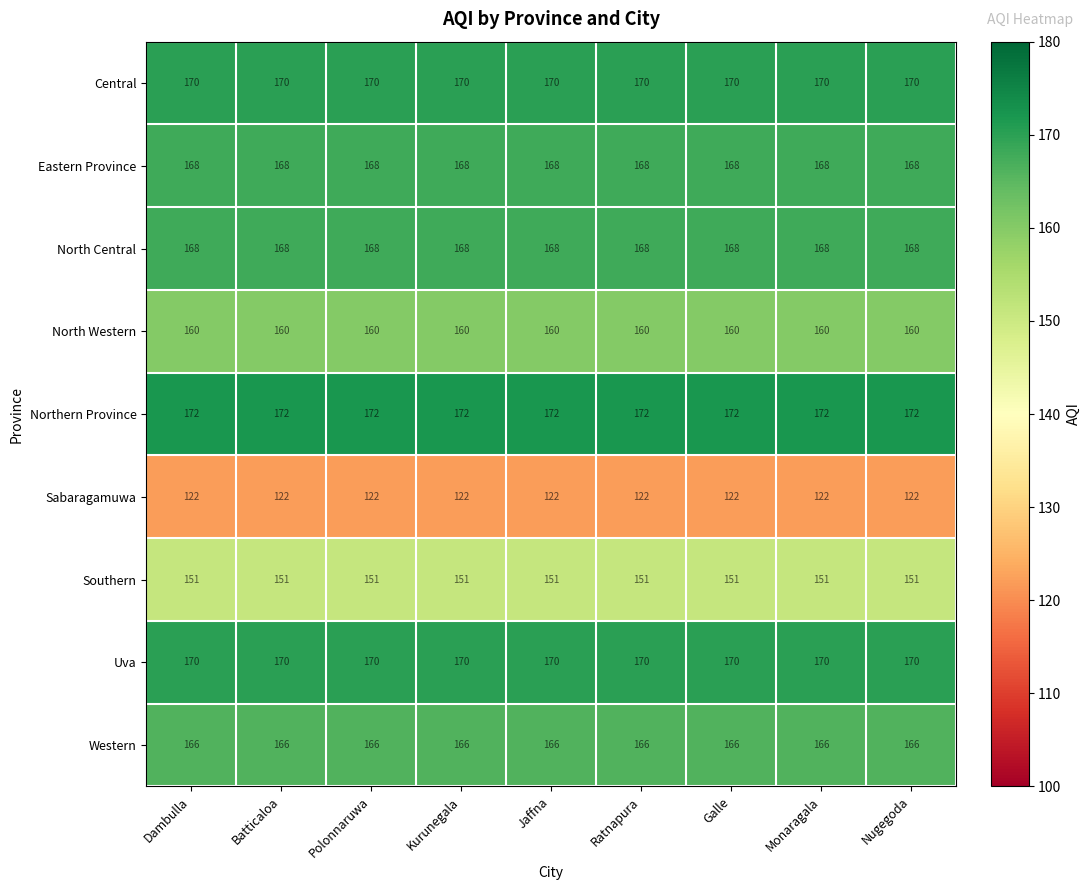

What is the spread (max minus min) of values at Polonnaruwa?

50